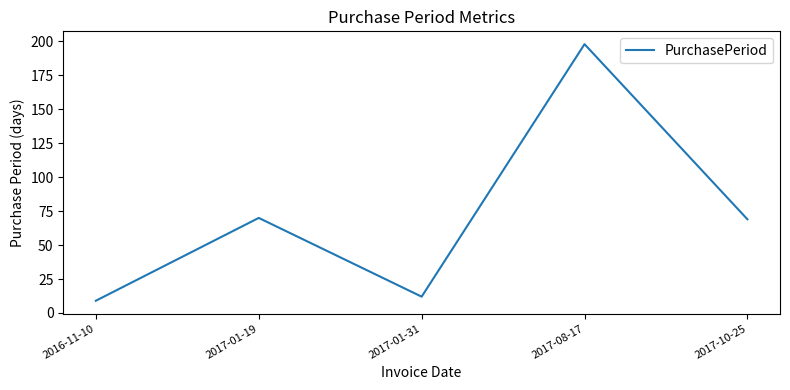

How many values are below 69?

2